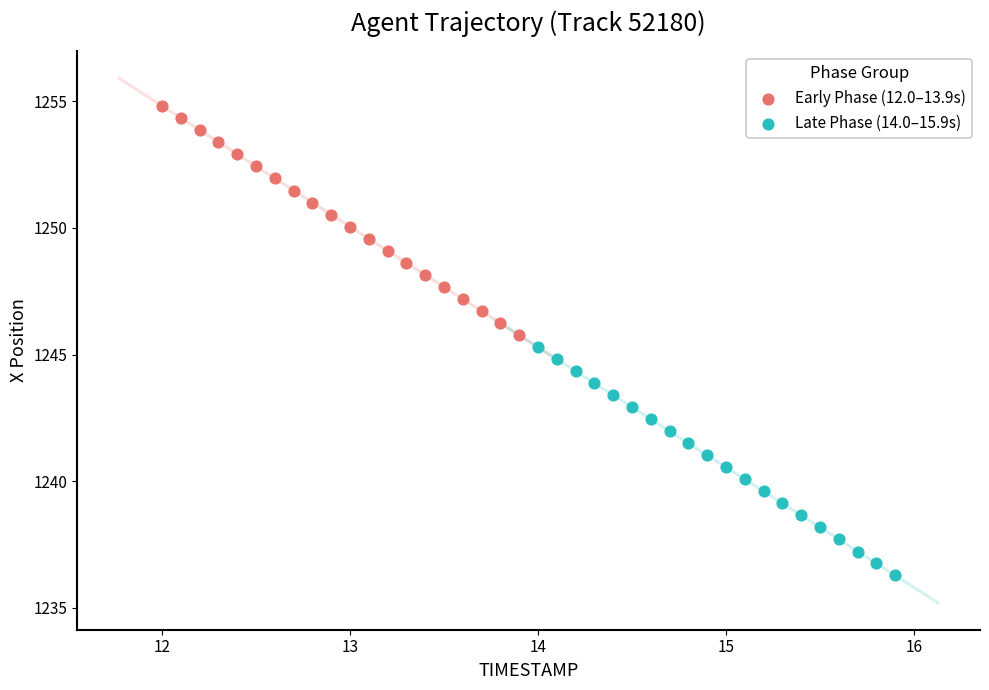

Which series contains the highest Y value?

Early Phase (12.0–13.9s)